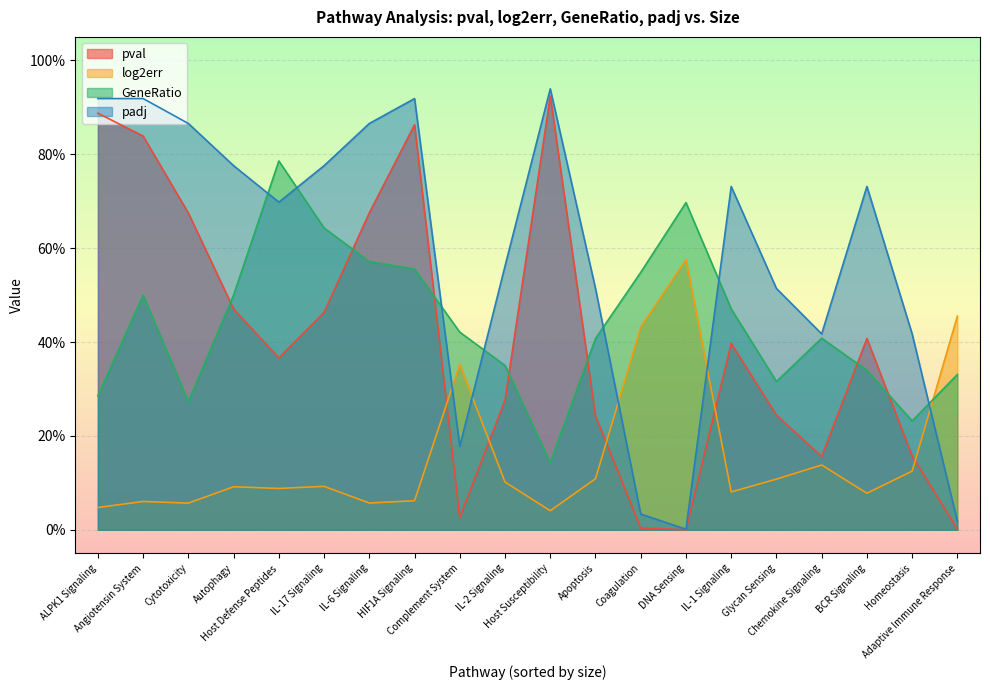

At which label is pval closest to 0?

DNA Sensing